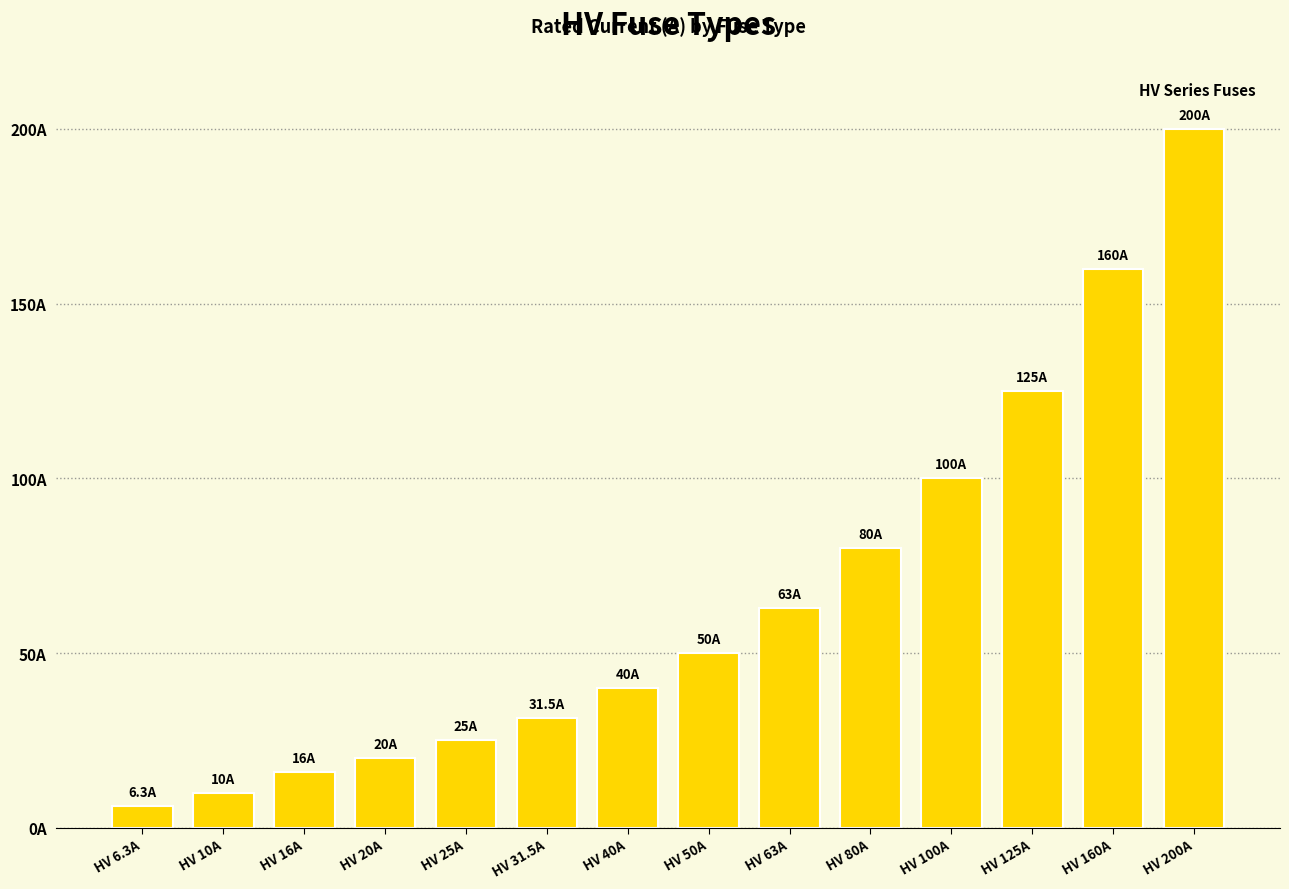

What is the difference between the maximum and second lowest values?

190.0